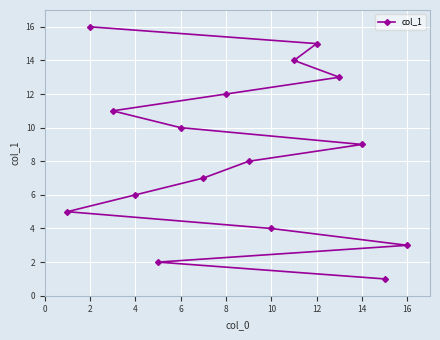

Reading left to right, list all the values displayed in this chart.

5	16	11	6	2	10	7	12	8	4	14	15	13	9	1	3